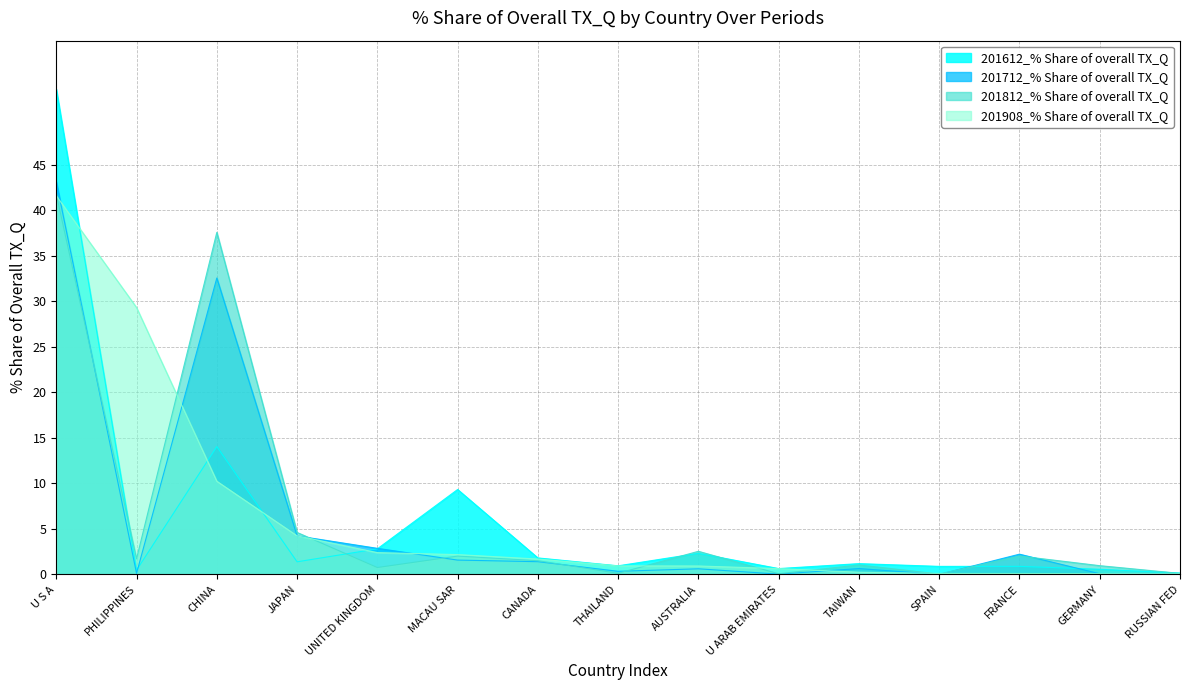

What are all the series names shown in the legend?

201612_% Share of overall TX_Q, 201712_% Share of overall TX_Q, 201812_% Share of overall TX_Q, 201908_% Share of overall TX_Q